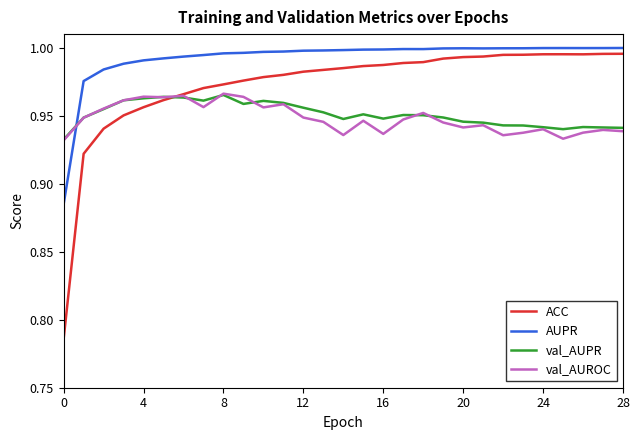

How many val_AUPR values are between 0 and 1?

29